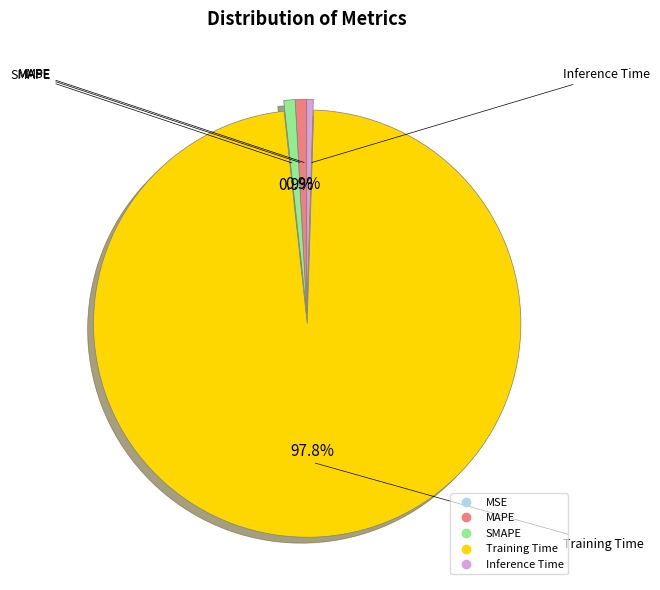

Which category has the biggest portion of the pie?

Training Time